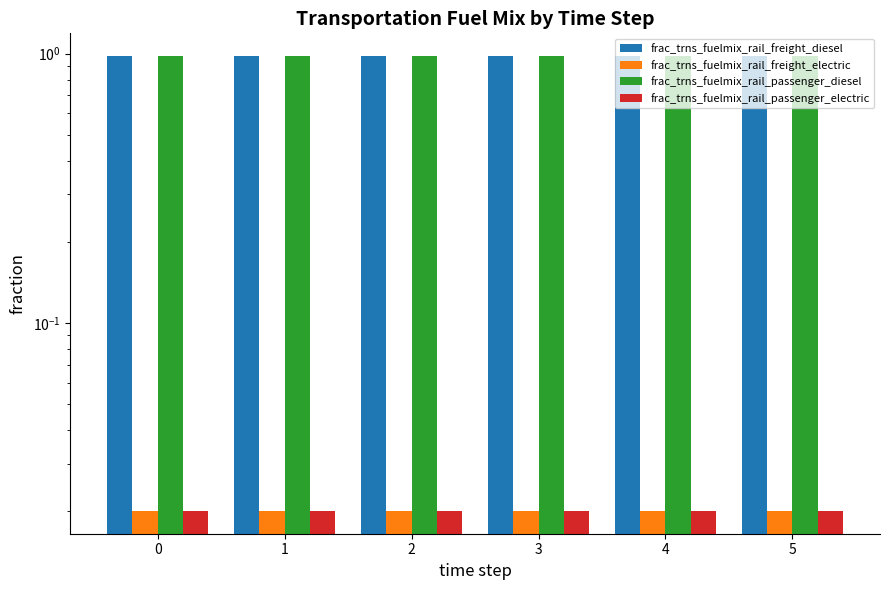

Which series has the largest total across all categories?

frac_trns_fuelmix_rail_freight_diesel